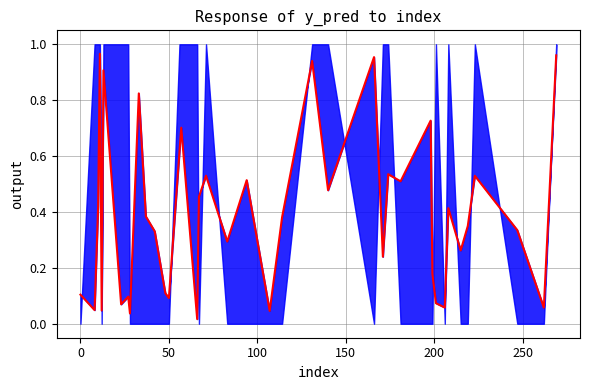

What is the label of the 38th point from the right?

50